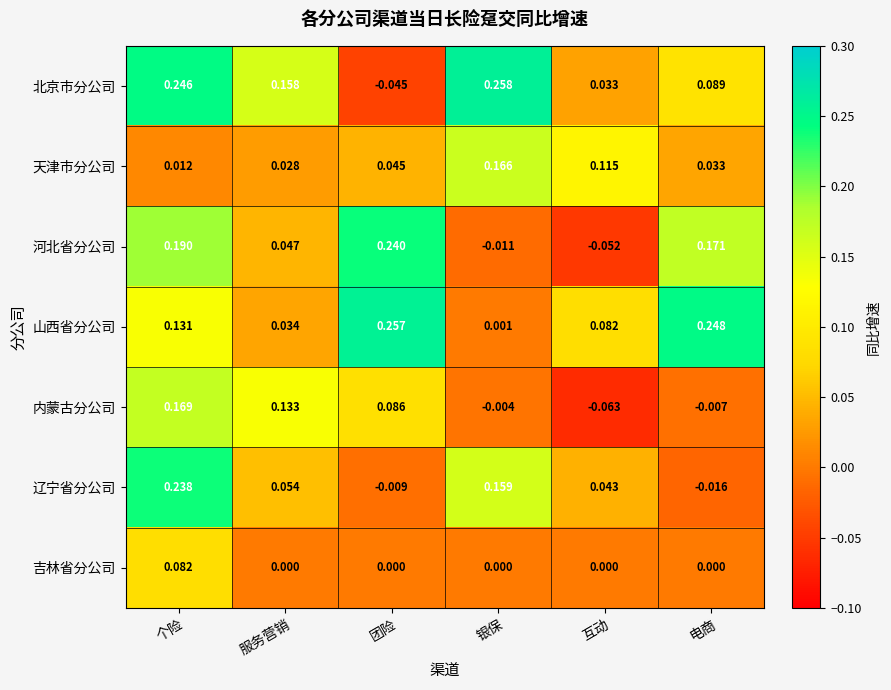

At which category does the chart reach its peak across all series?

银保